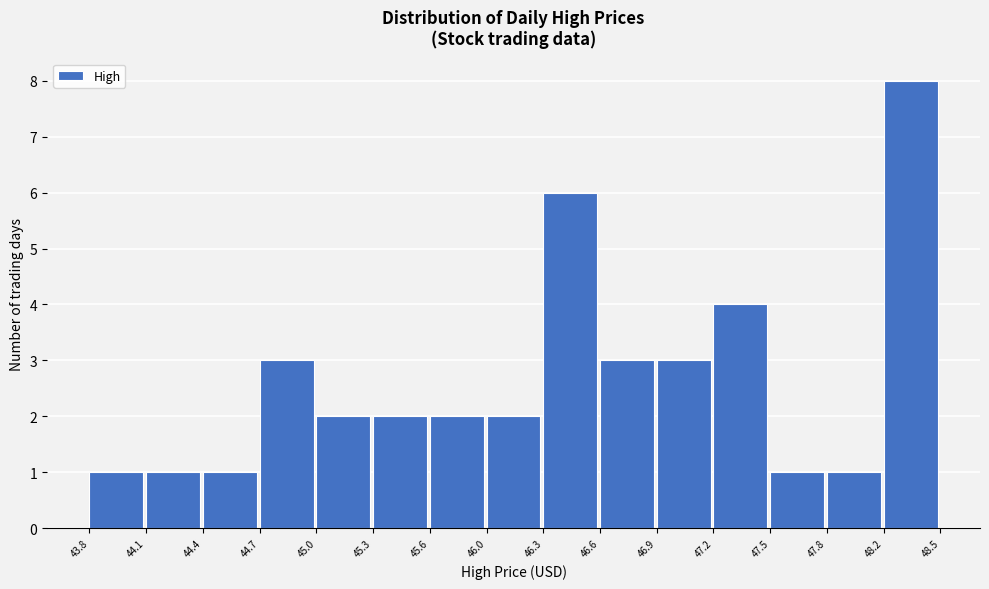

Reading left to right, list every bar in this chart as the range it spans on the x-axis followed by its height. The values are not printed on the chart, so give them approximately, as read against the axis.

43.8 to 44.1: 1
44.1 to 44.4: 1
44.4 to 44.7: 1
44.7 to 45.0: 3
45.0 to 45.3: 2
45.3 to 45.6: 2
45.6 to 46.0: 2
46.0 to 46.3: 2
46.3 to 46.6: 6
46.6 to 46.9: 3
46.9 to 47.2: 3
47.2 to 47.5: 4
47.5 to 47.8: 1
47.8 to 48.2: 1
48.2 to 48.5: 8